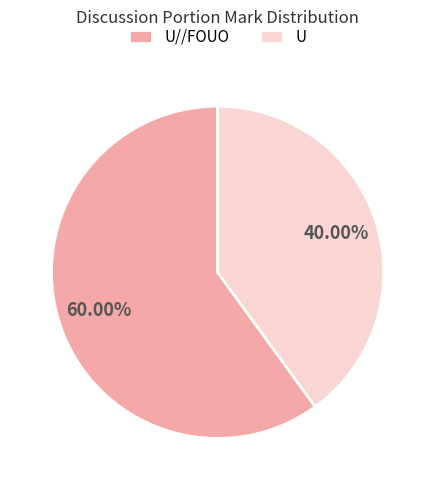

What portion of the pie excludes U//FOUO?

40.0%